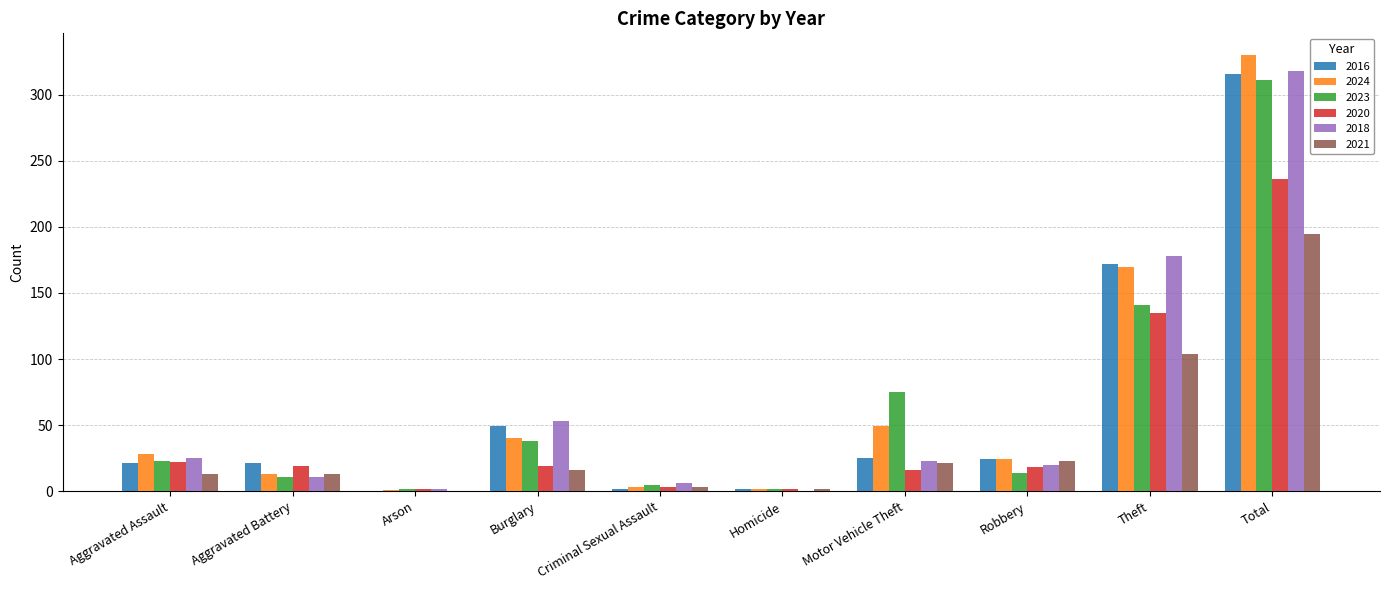

What is the sum of all 2018 values?

636